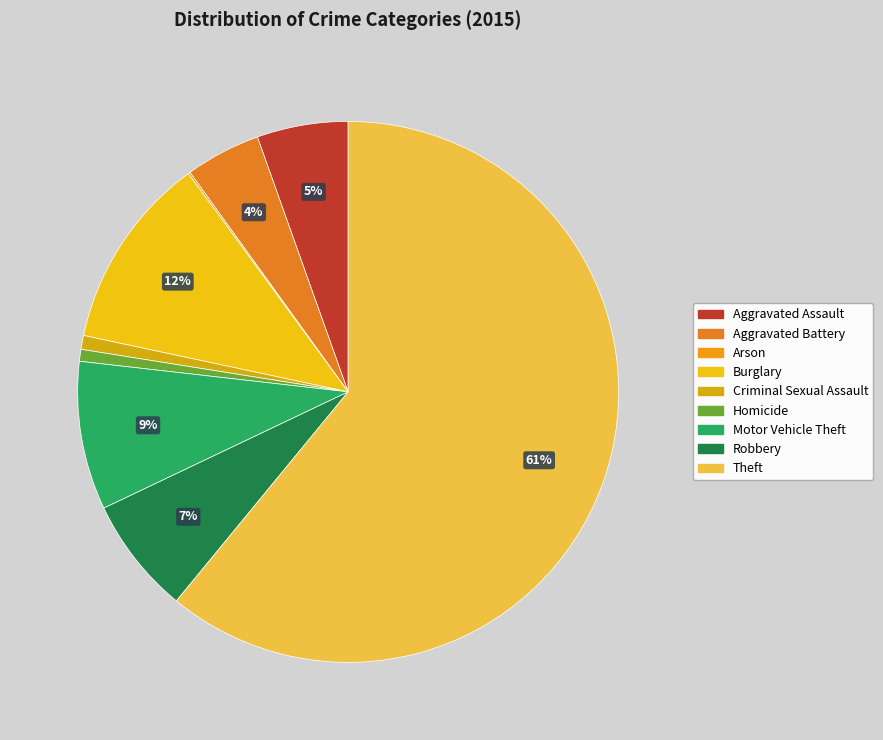

Approximately how many times larger is the value at Homicide compared to Motor Vehicle Theft?

0.1